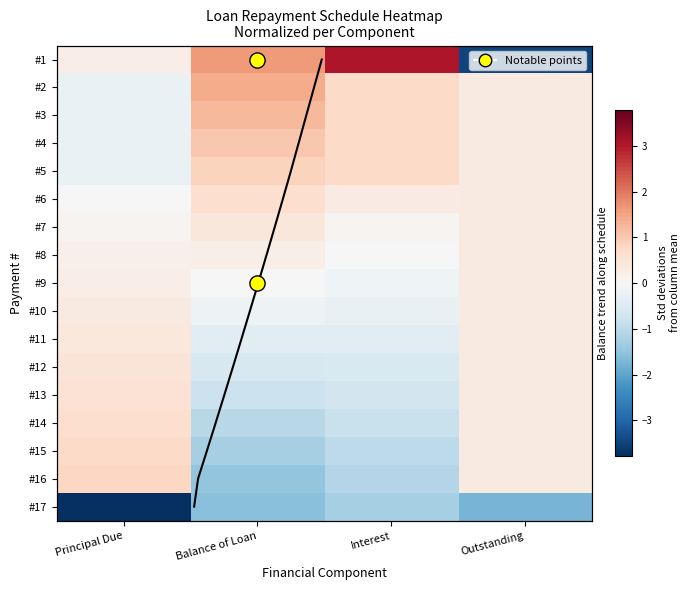

What is the spread (max minus min) of values at Principal Due?

4.6